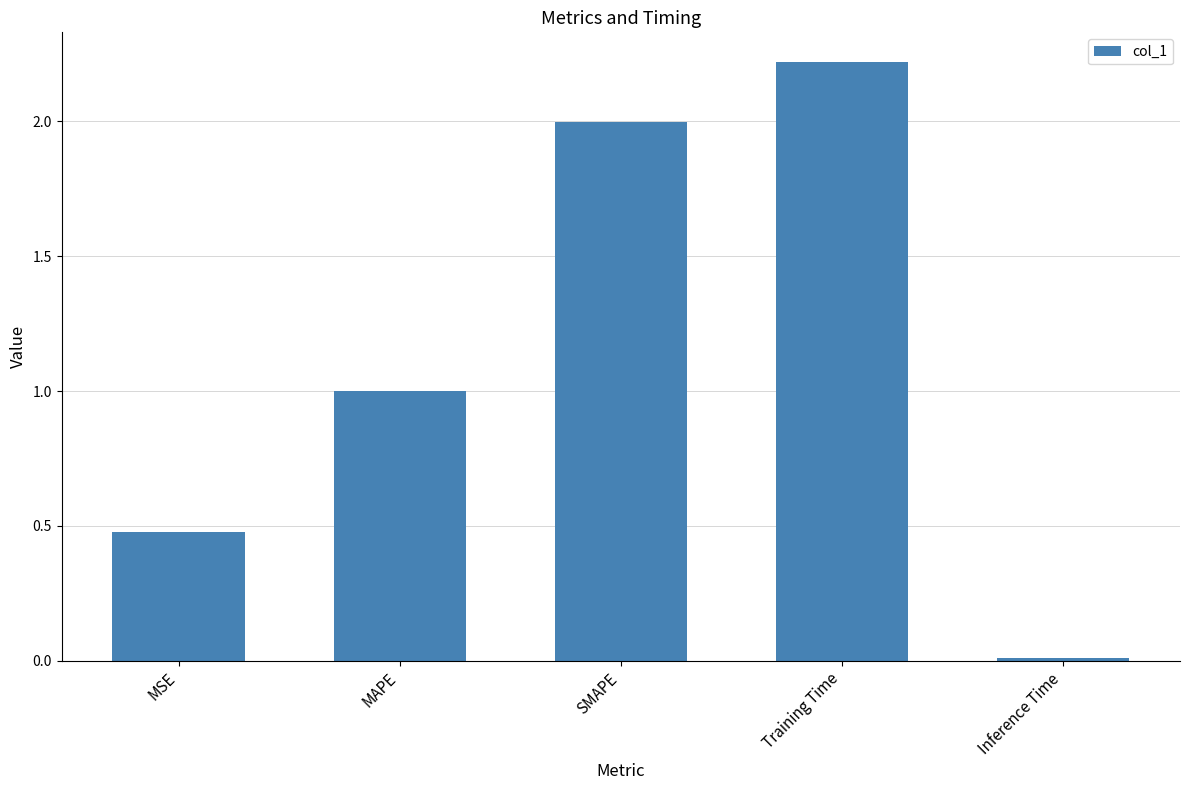

Is it true that the value at SMAPE is 2.0?

True